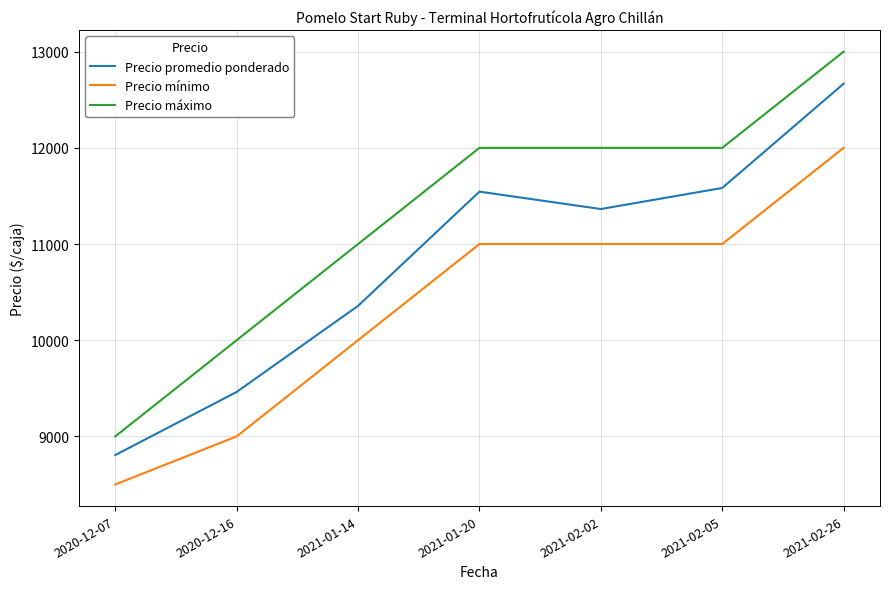

Is it true that Precio promedio ponderado equals 11364 at 2021-02-02?

True